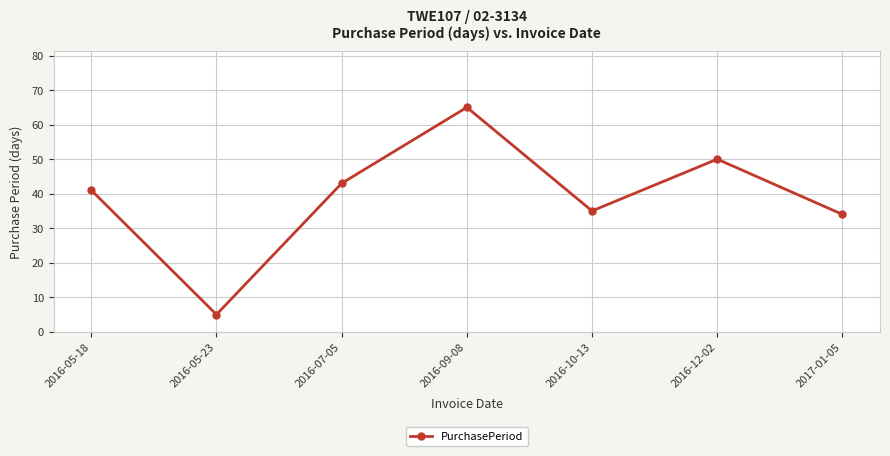

Read the value at 2017-01-05, to the nearest 10.

30